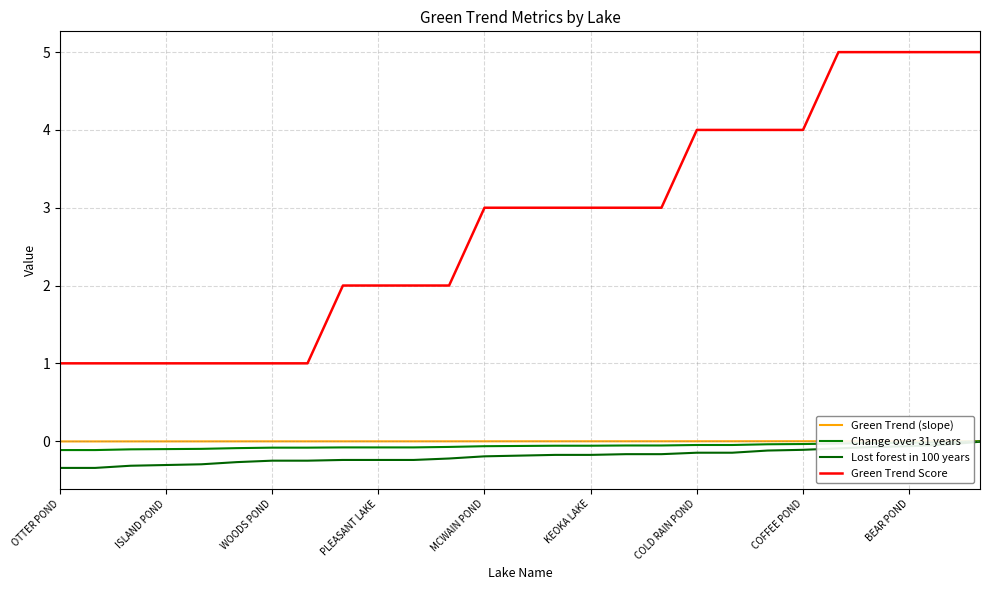

What are all the series names shown in the legend?

Green Trend (slope), Change over 31 years, Lost forest in 100 years, Green Trend Score